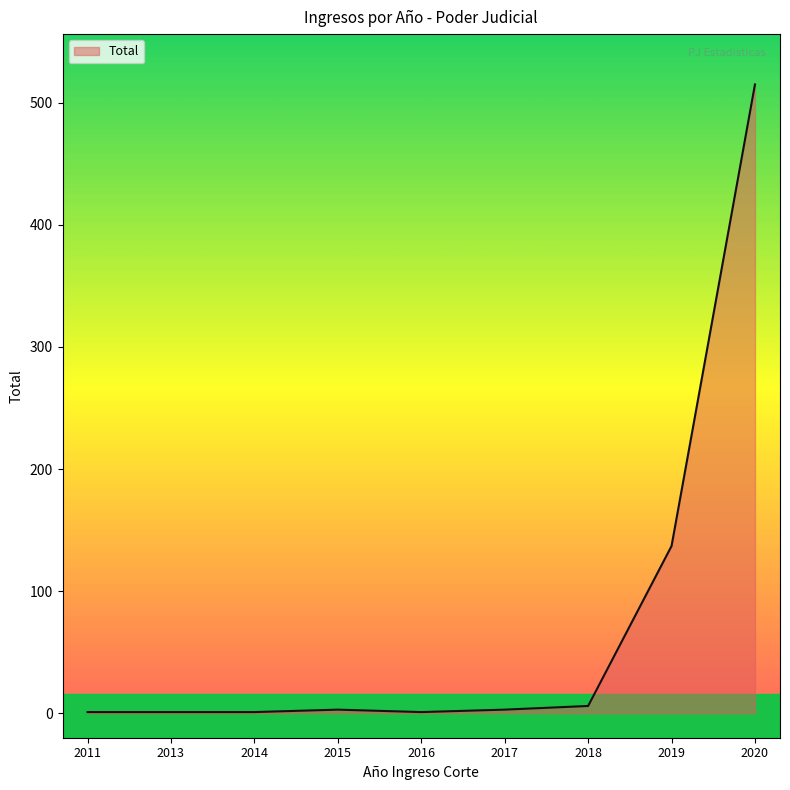

True or false: the data shows 137 at 2019.

True